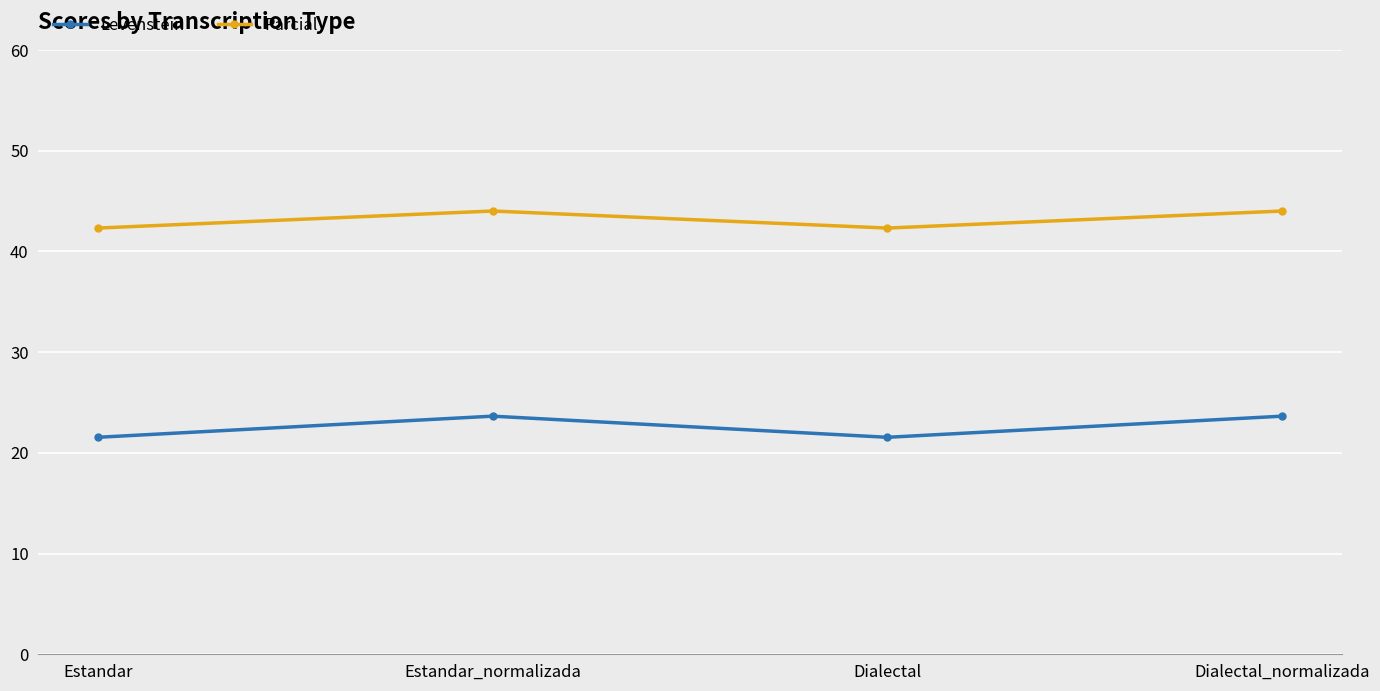

True or false: Levenstein has a value of 23.6 at Estandar_normalizada.

True